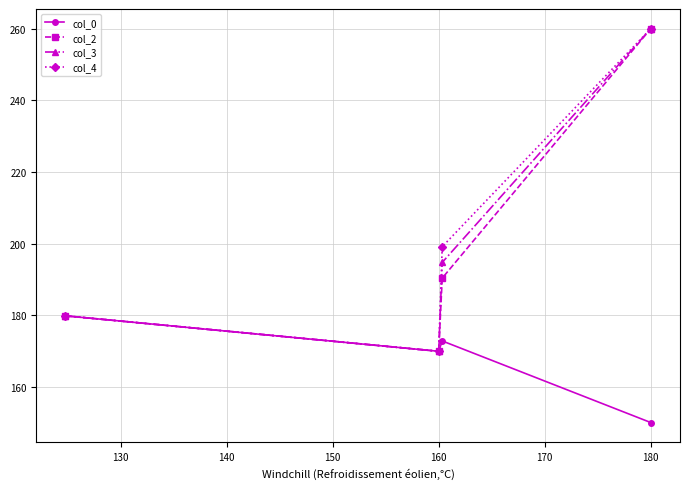

What is the sum of all col_3 values?

804.4